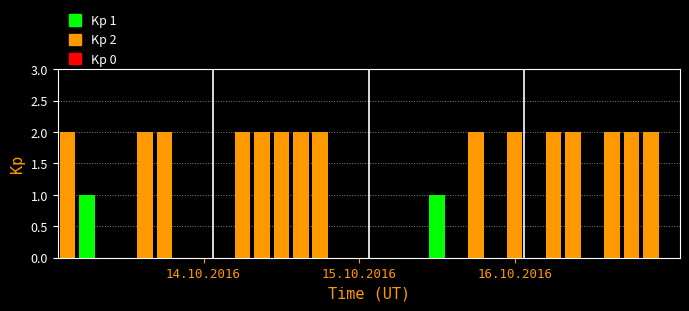

What is the sum of all values?

32